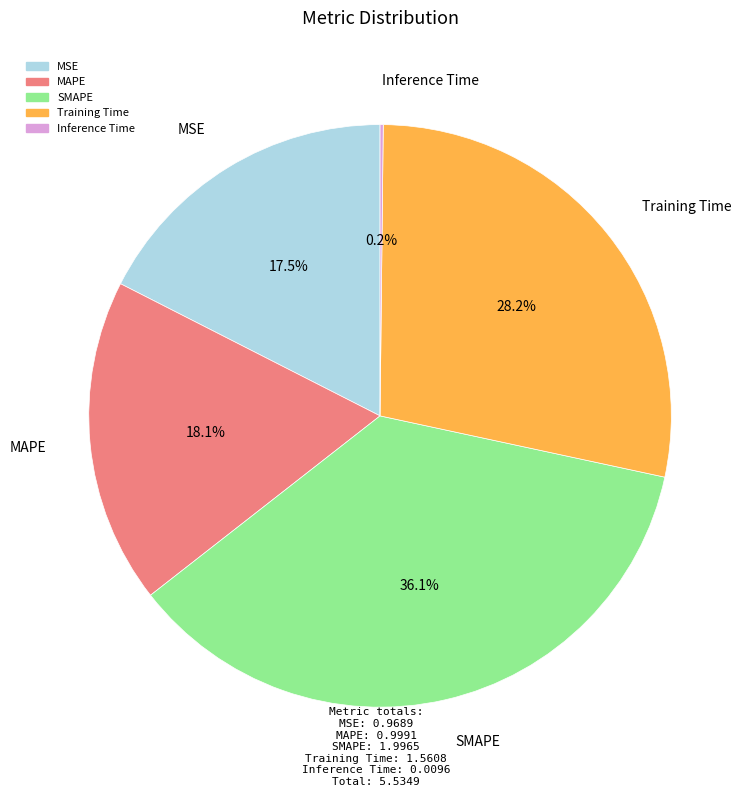

Which category has the biggest portion of the pie?

SMAPE